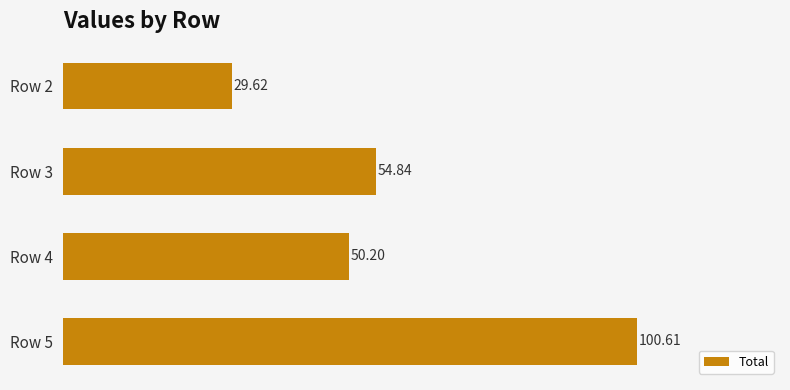

What is the sum of all values?

235.3